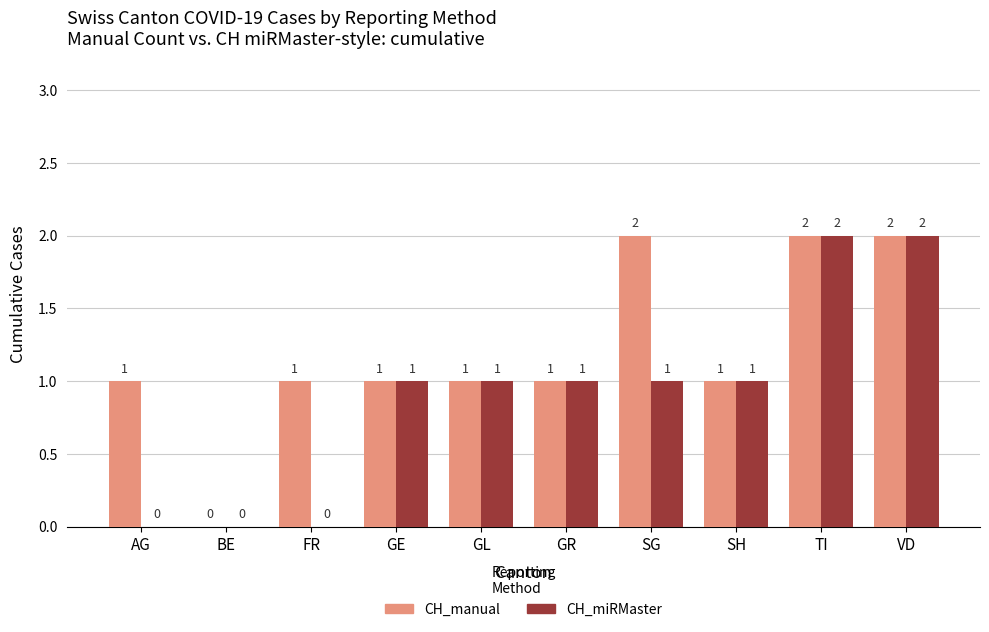

The CH_manual series shows 1 at GR. True or false?

True